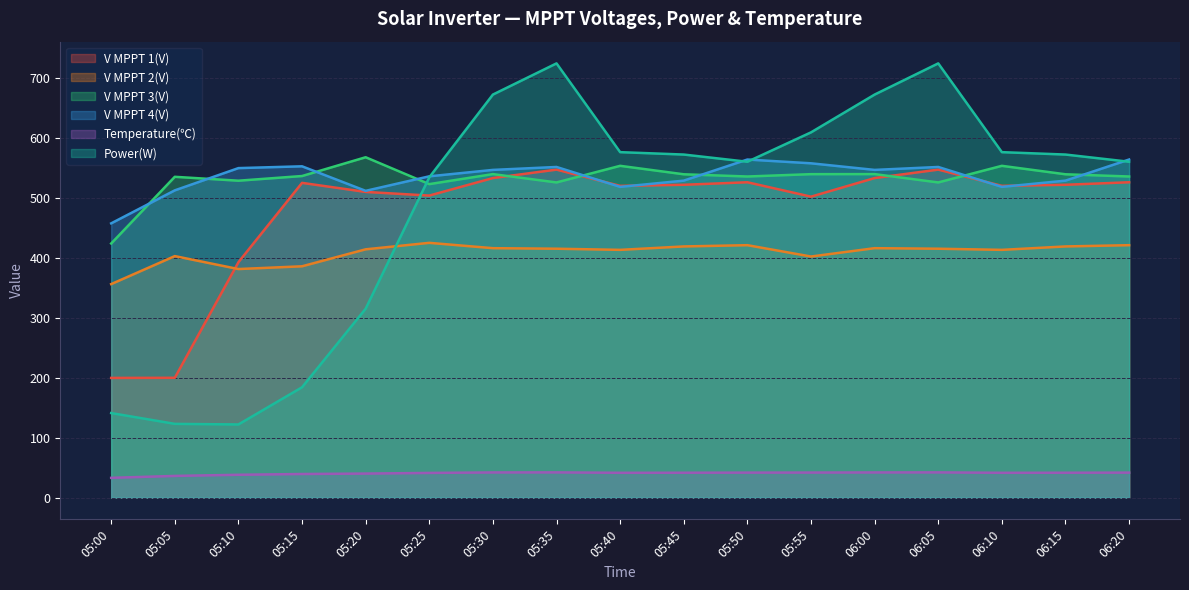

Where does the V MPPT 2(V) series first go above 415?

05:25